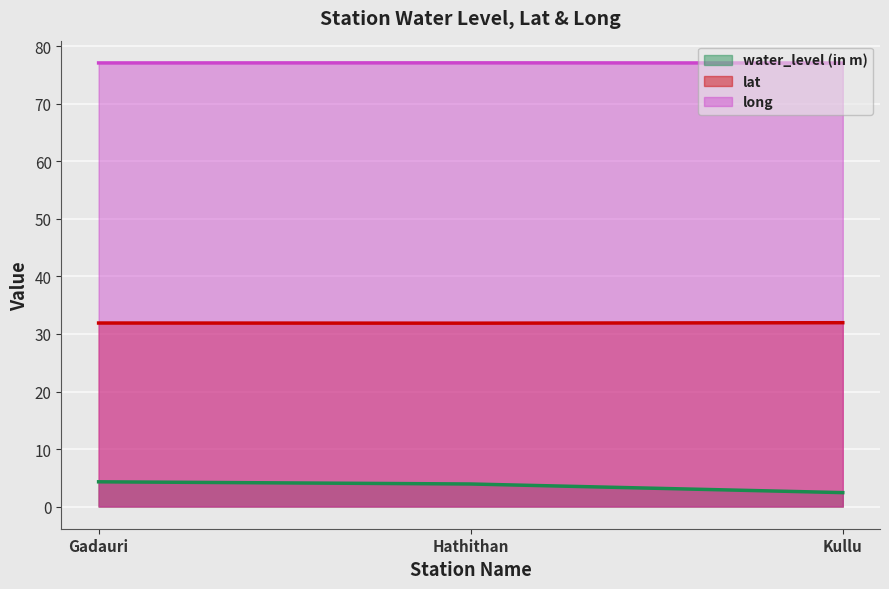

What are all the series names shown in the legend?

water_level (in m), lat, long